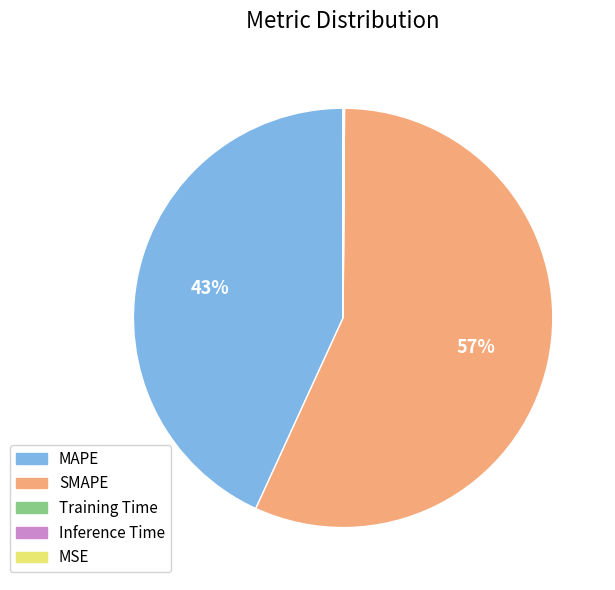

To the nearest percent, what is the average slice percentage?

20%